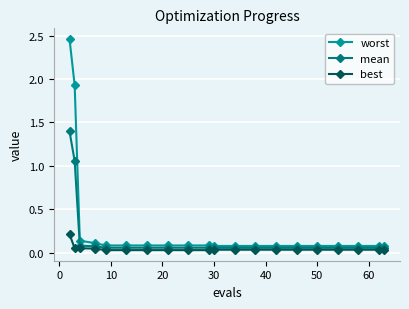

List the series in order of their overall mean, lowest first.

best, mean, worst